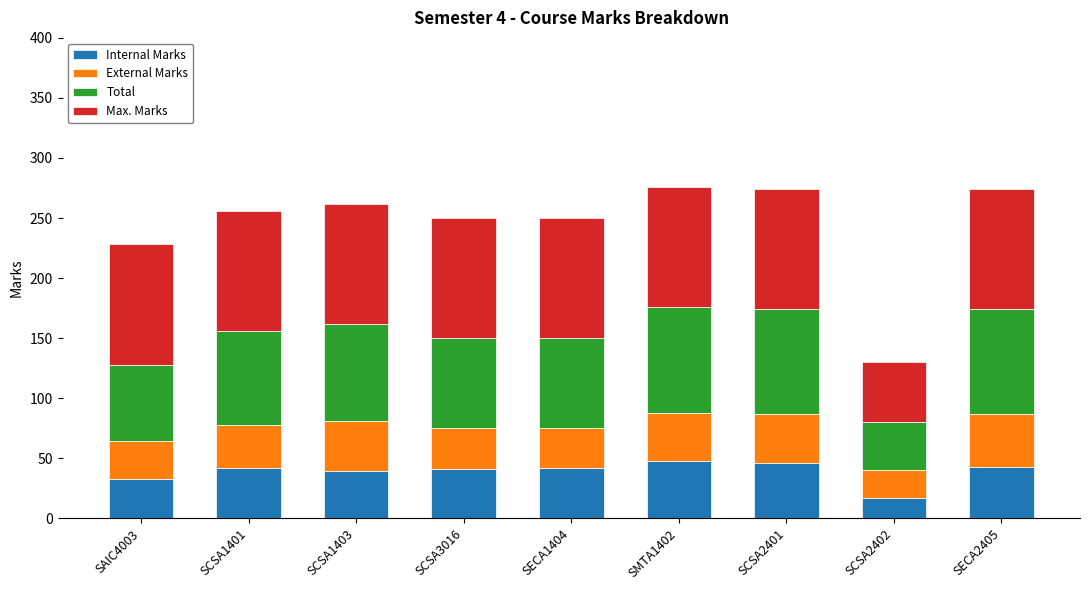

How many data points does each series have?

9